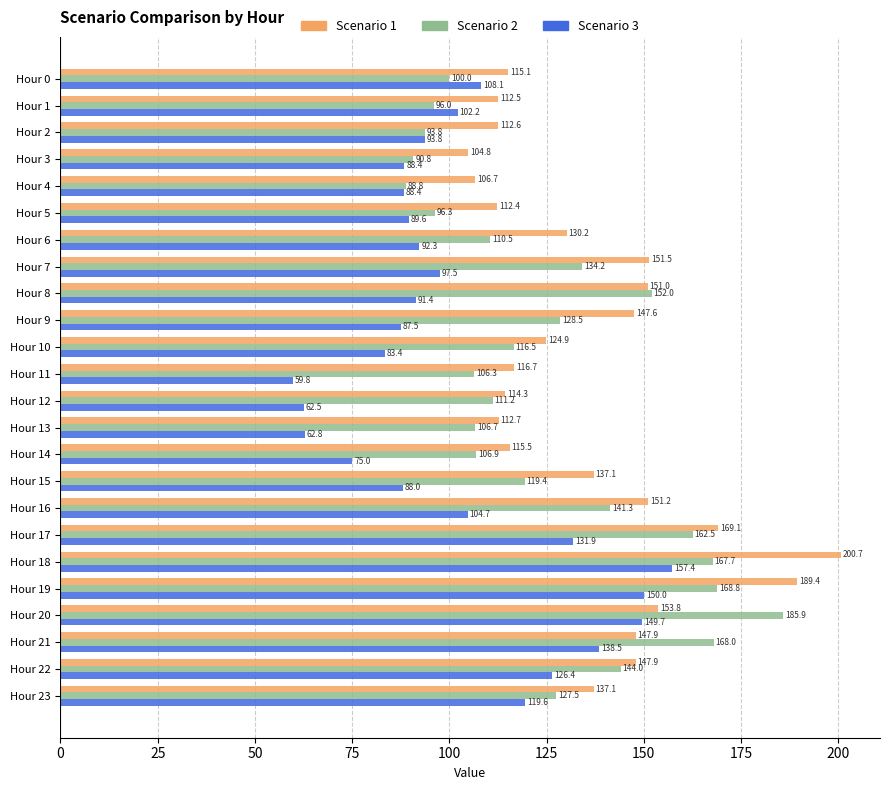

Rank the series by their average value, from highest to lowest.

Scenario 1, Scenario 2, Scenario 3